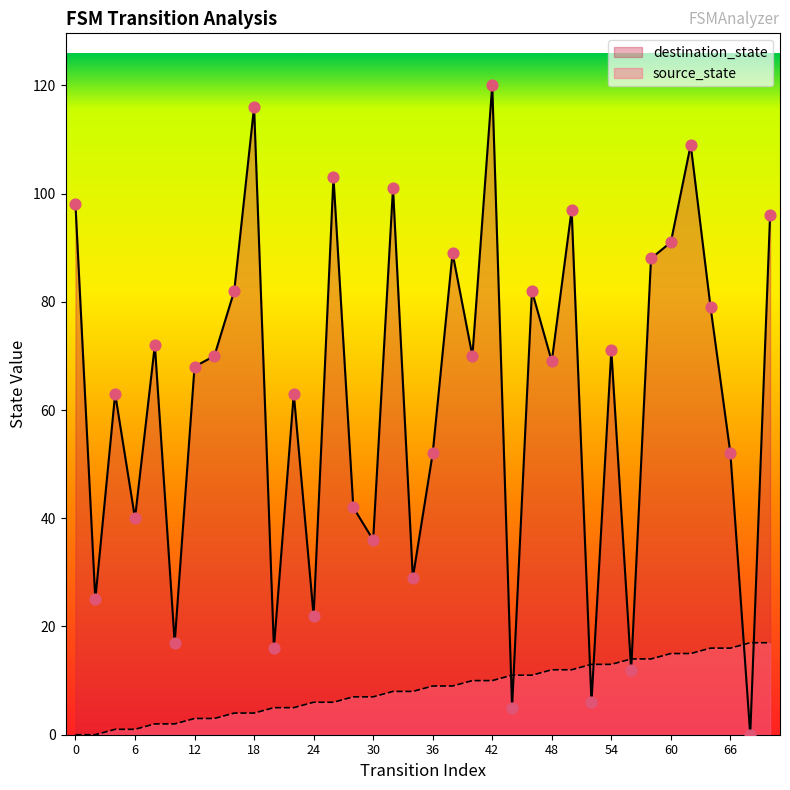

Is the value of source_state at 10 greater than the value of destination_state at 12?

No